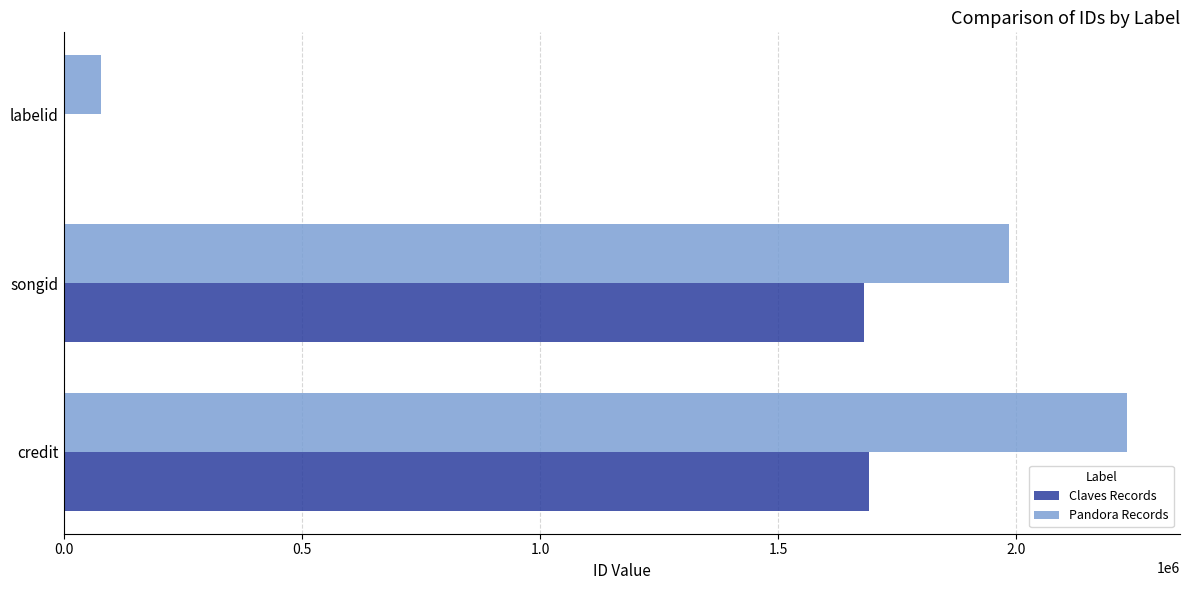

What is the greatest value displayed?

2232027